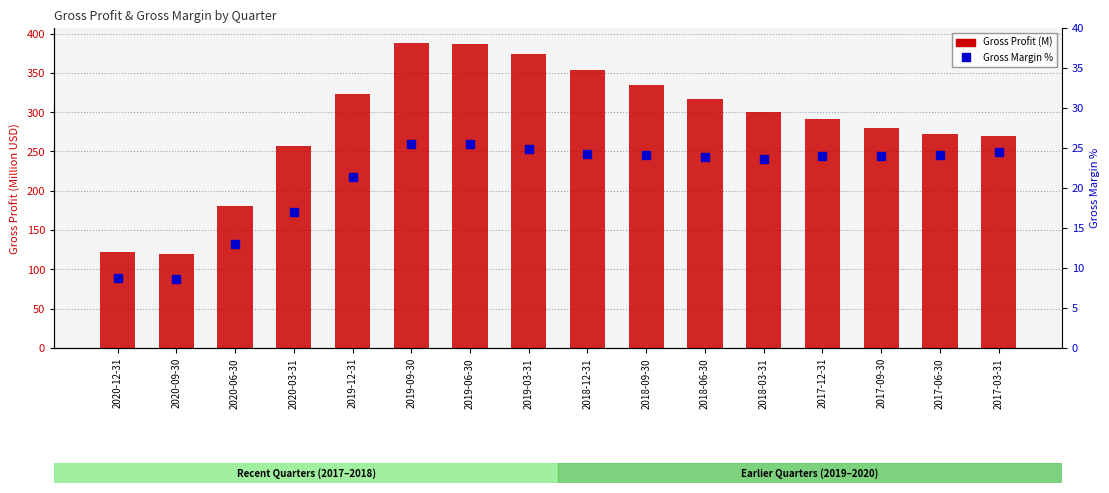

Between 2018-06-30 and 2018-12-31, which is larger?

2018-12-31